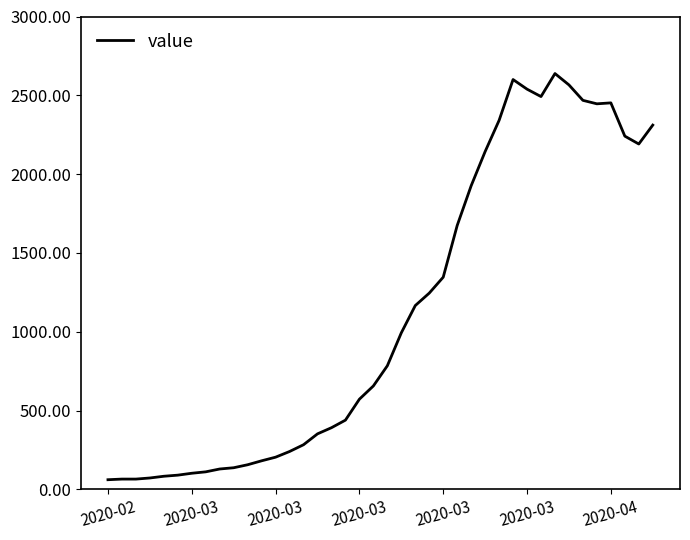

Is this an area chart (filled region under the line)?

No